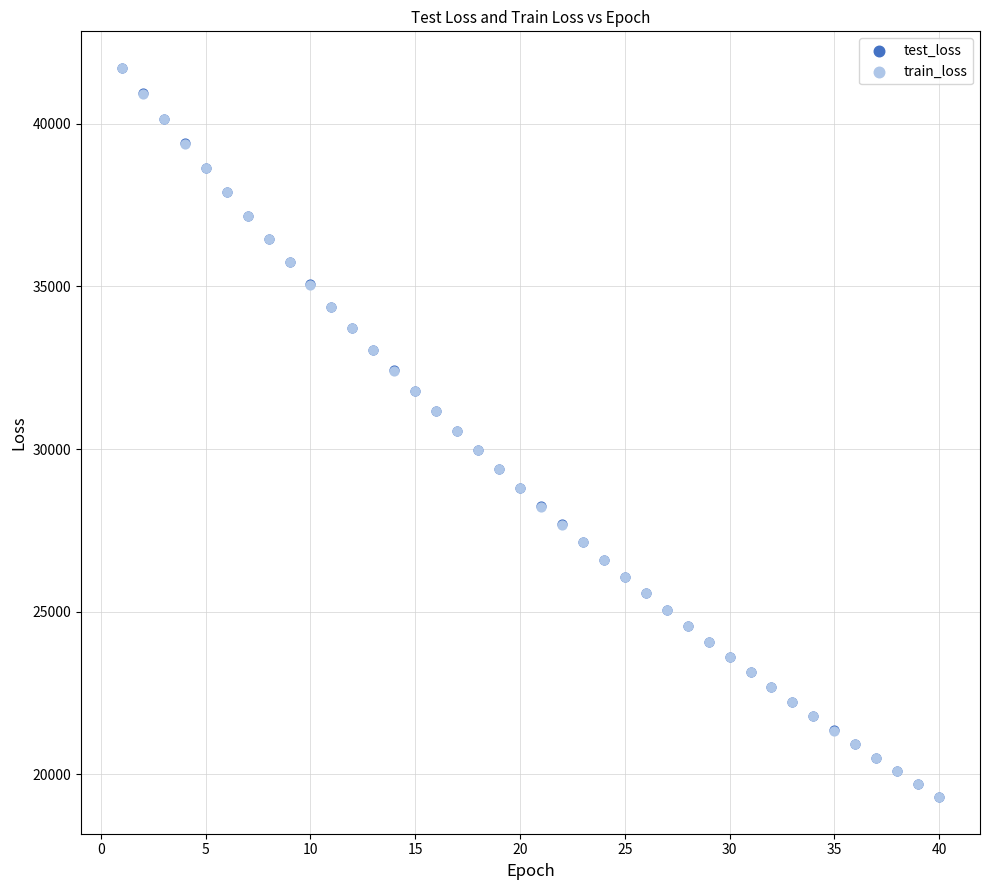

What are all the series names shown in the legend?

test_loss, train_loss